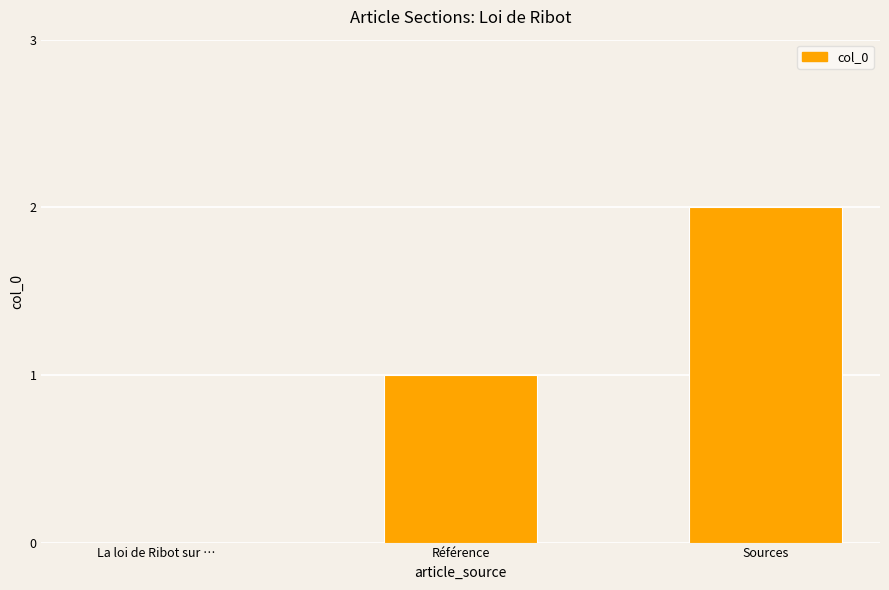

What is the sum of all values?

3